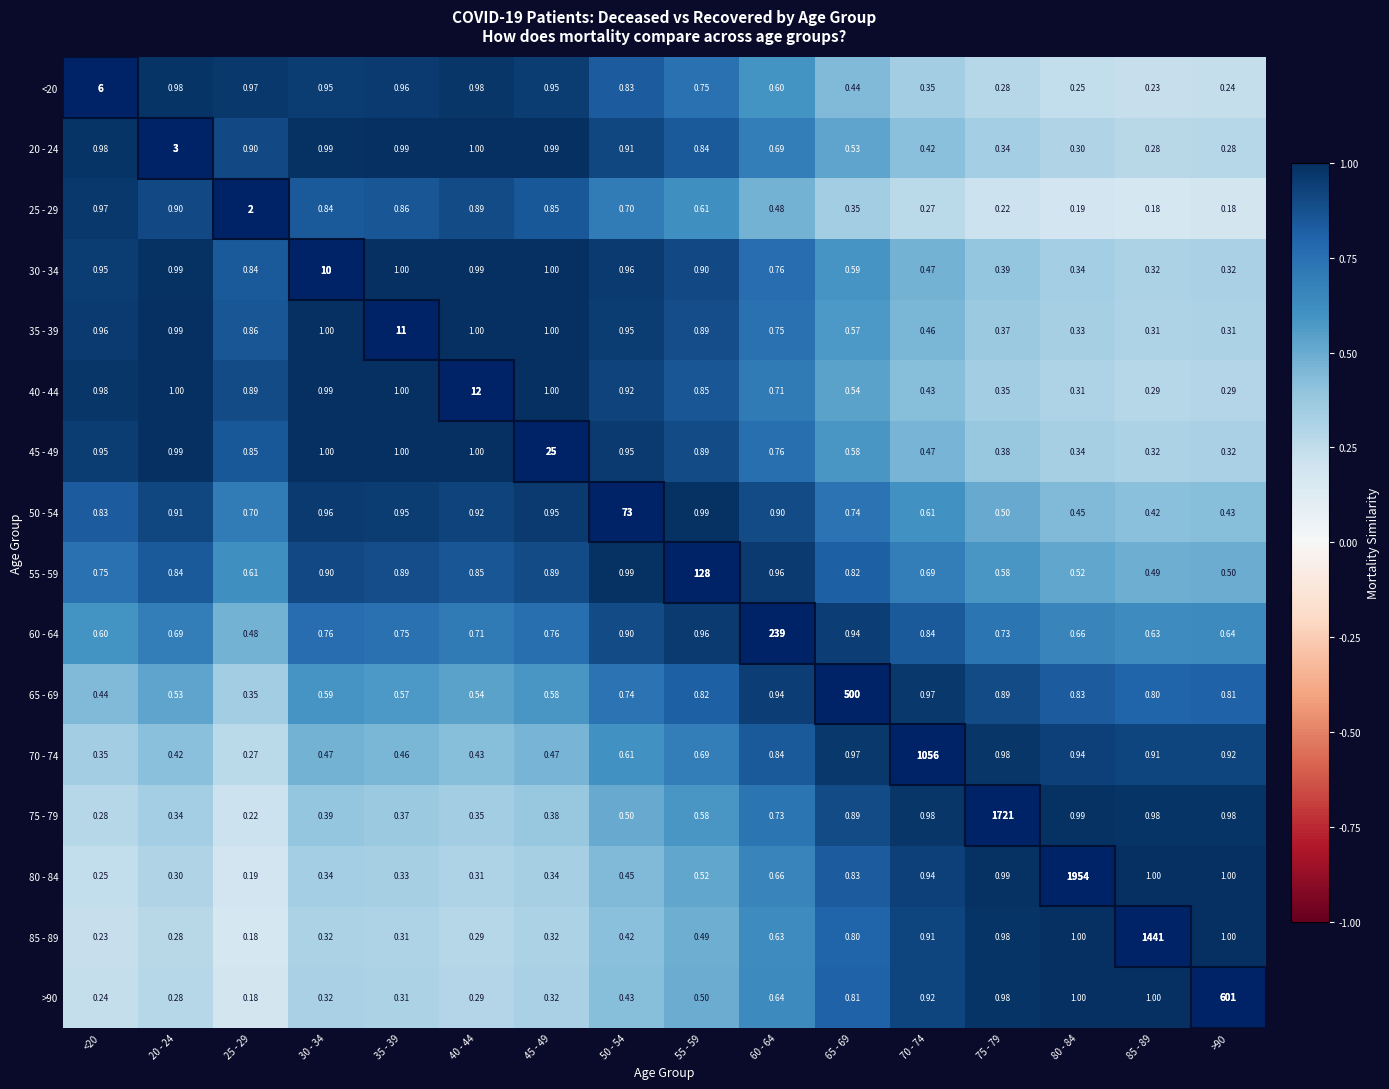

What is the spread (max minus min) of values at 55 - 59?

0.5